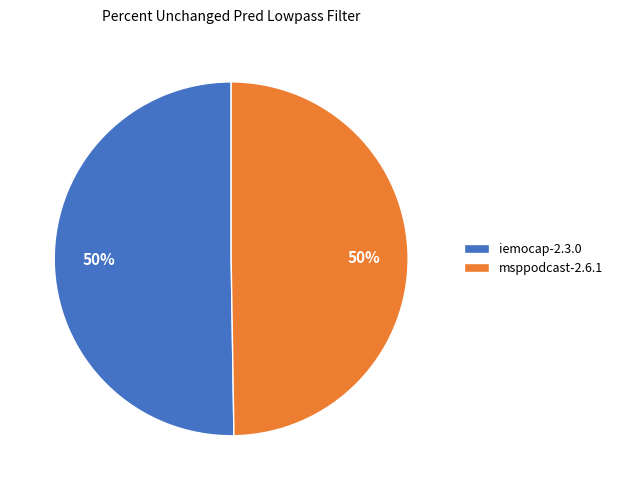

Do iemocap-2.3.0 and msppodcast-2.6.1 together represent more than half of the pie?

Yes